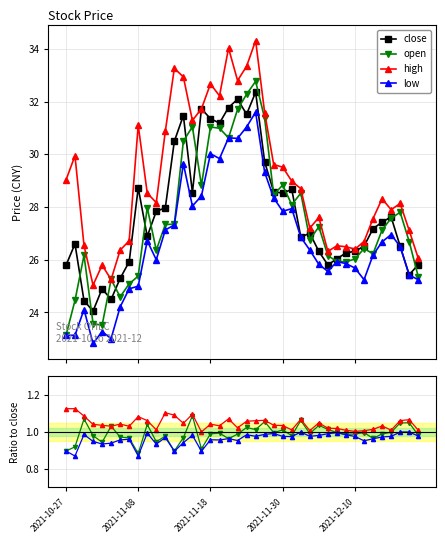

True or false: high and low cross at least once.

False